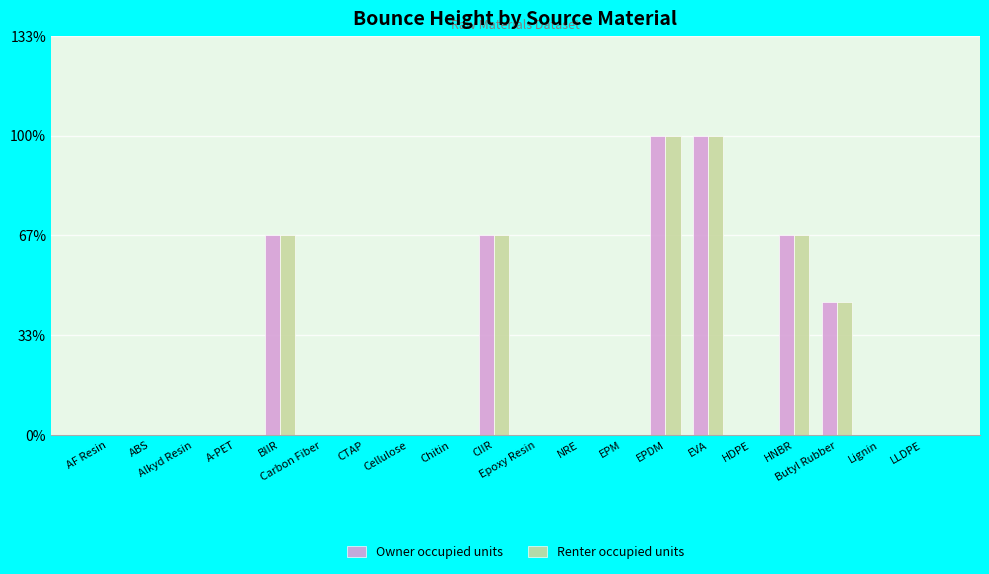

At how many categories does at least one series exceed 6?

2